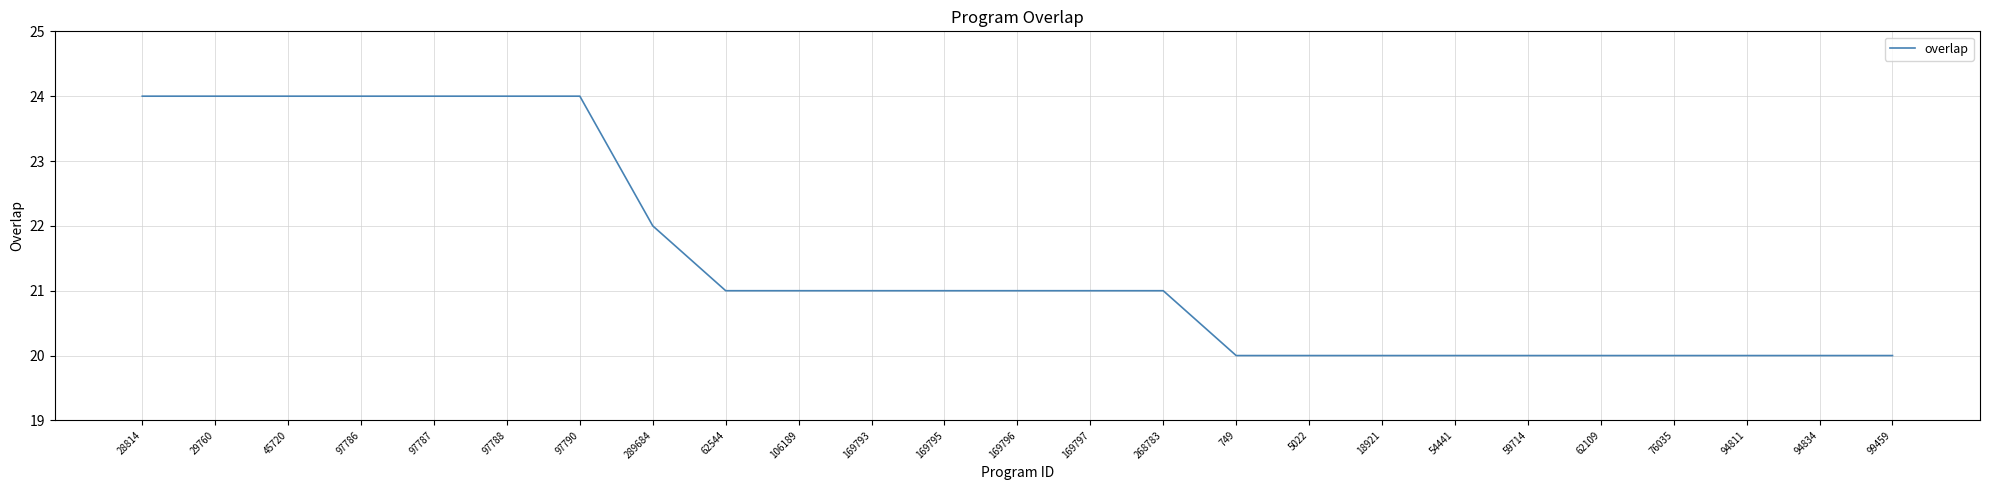

Which has a higher value, 169797 or 94834?

169797